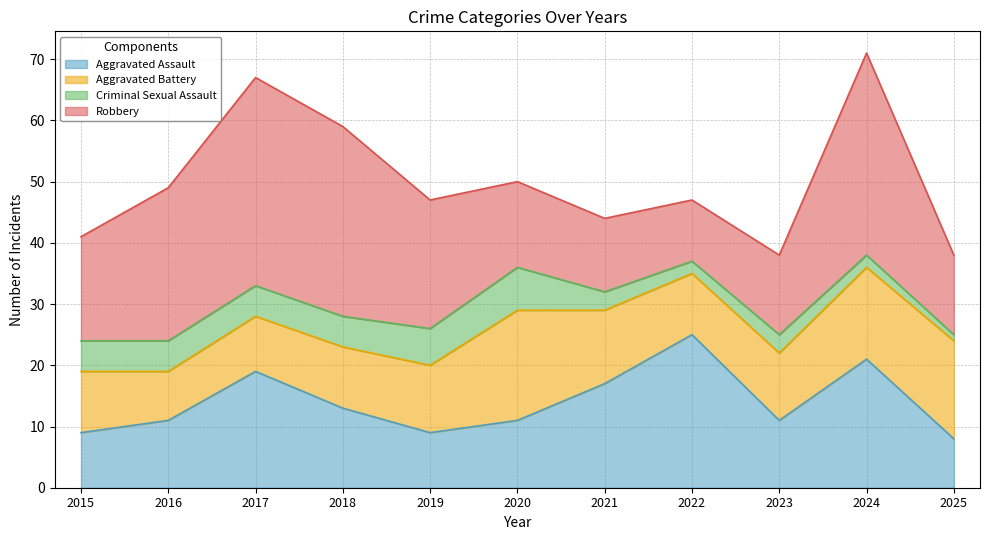

Which category has the lowest value in the Aggravated Assault series?

2025